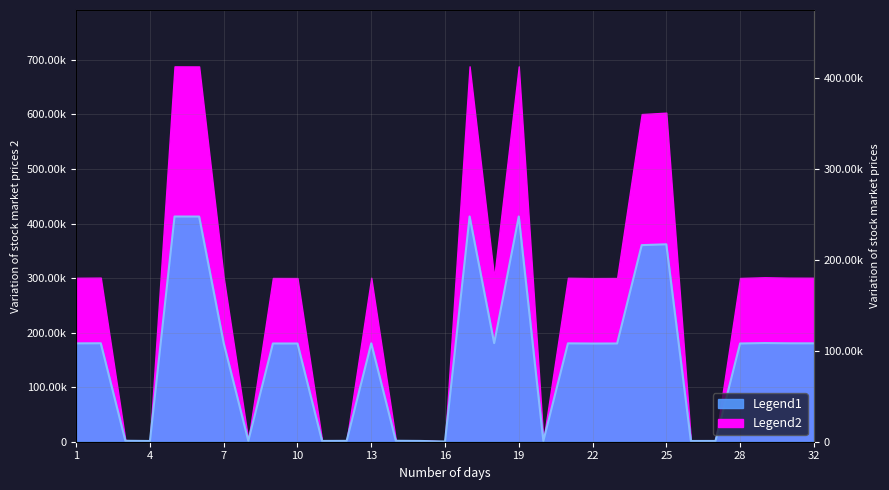

What is the value of the 17th point from the left?

412972.8